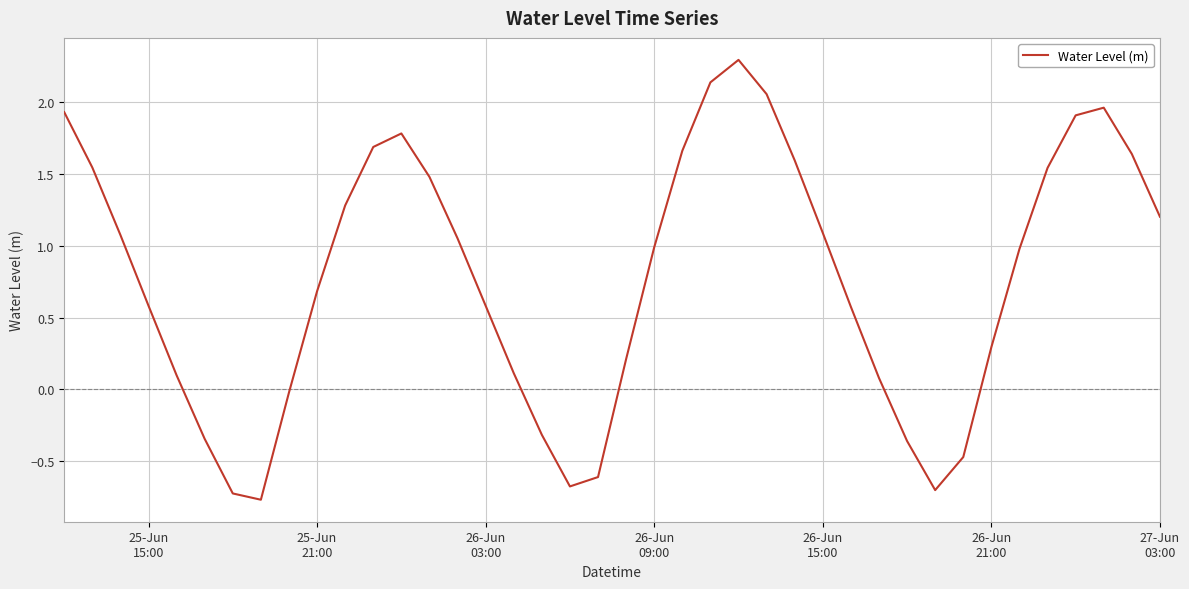

What is the greatest value displayed?

2.3